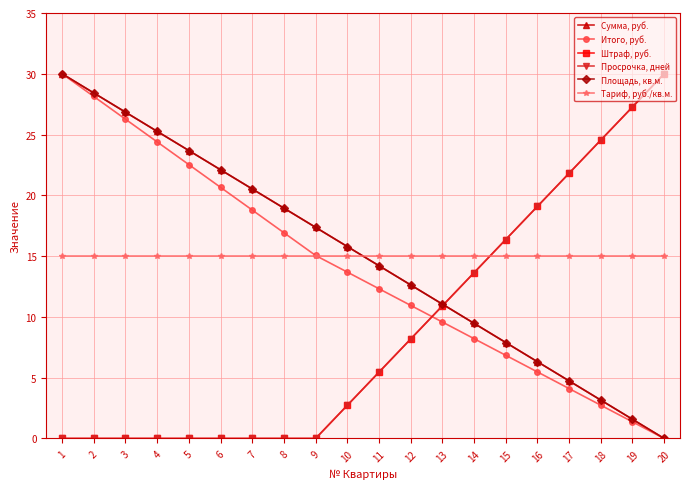

Is this an area chart (filled region under the line)?

No